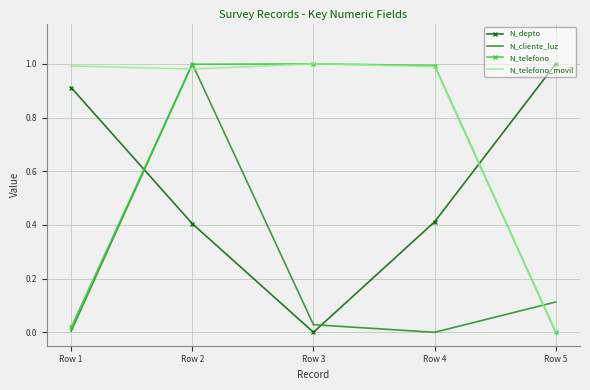

At which label does N_depto reach its minimum?

Row 3